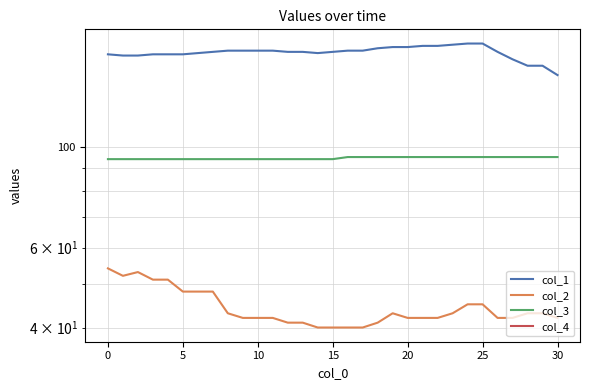

Does the chart have visible grid lines?

Yes